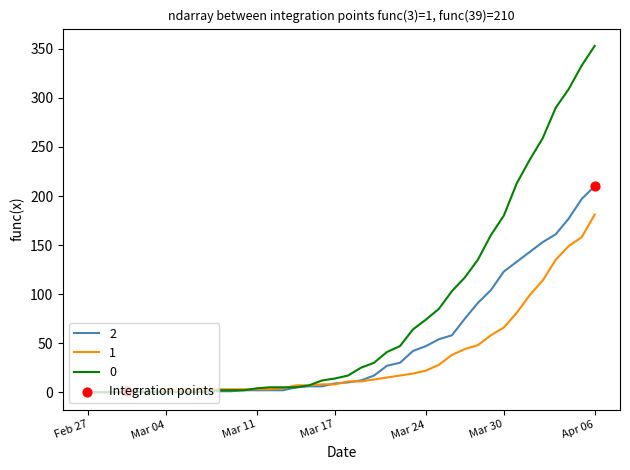

List the series in order of their peak value, lowest first.

1, 2, 0